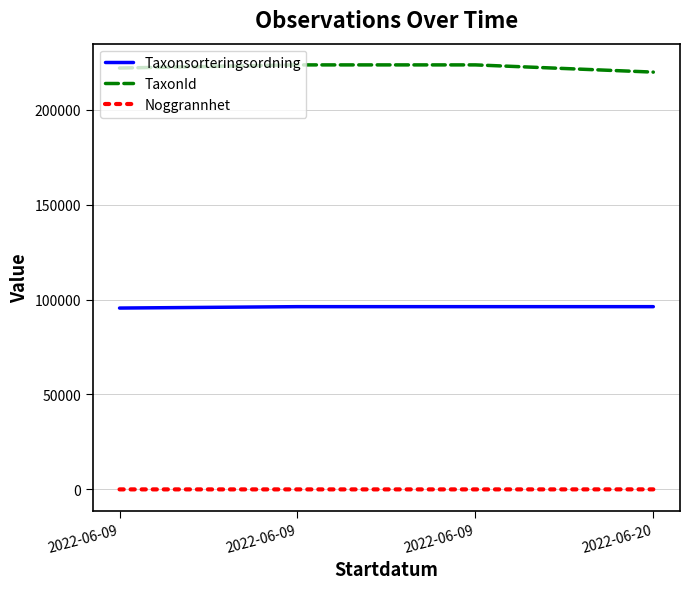

List the series in order of their overall mean, highest first.

TaxonId, Taxonsorteringsordning, Noggrannhet